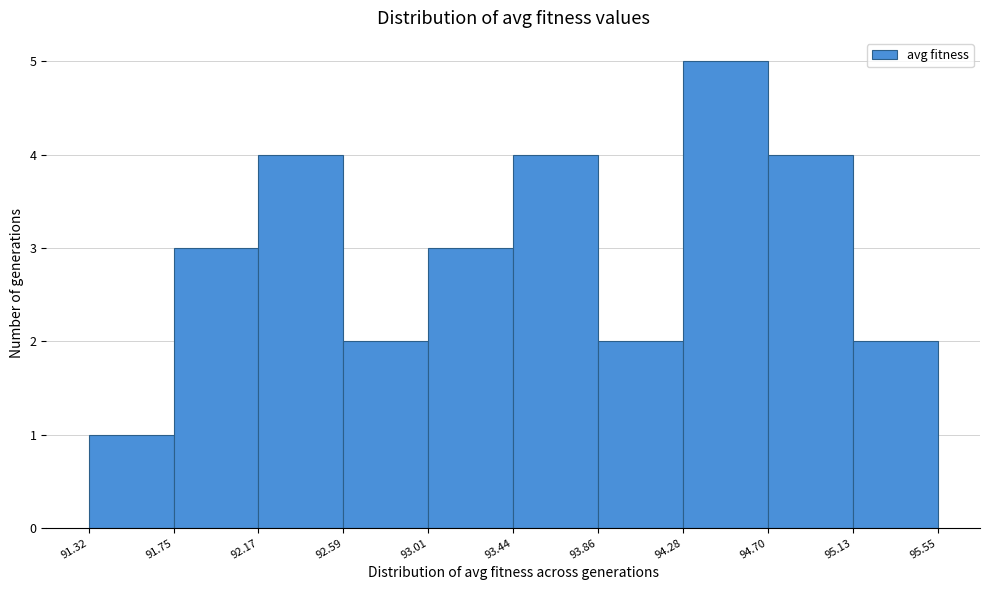

Reading left to right, list every bar in this chart as the range it spans on the x-axis followed by its height. The values are not printed on the chart, so give them approximately, as read against the axis.

91.32 to 91.75: 1
91.75 to 92.17: 3
92.17 to 92.59: 4
92.59 to 93.01: 2
93.01 to 93.44: 3
93.44 to 93.86: 4
93.86 to 94.28: 2
94.28 to 94.70: 5
94.70 to 95.13: 4
95.13 to 95.55: 2